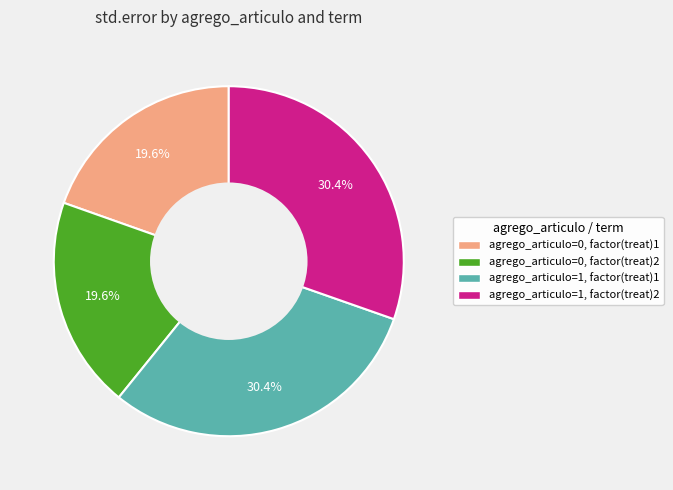

Count the number of slices in the pie.

4